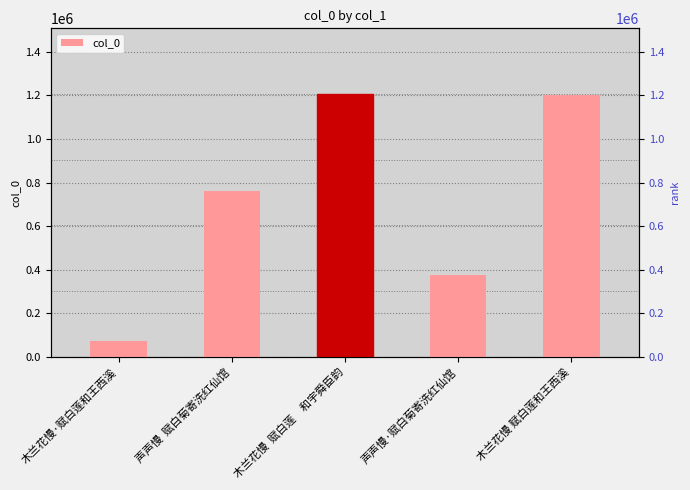

Which has a higher value, 木兰花慢·赋白莲和王西溪 or 声声慢  赋白菊寄洗红仙馆?

声声慢  赋白菊寄洗红仙馆